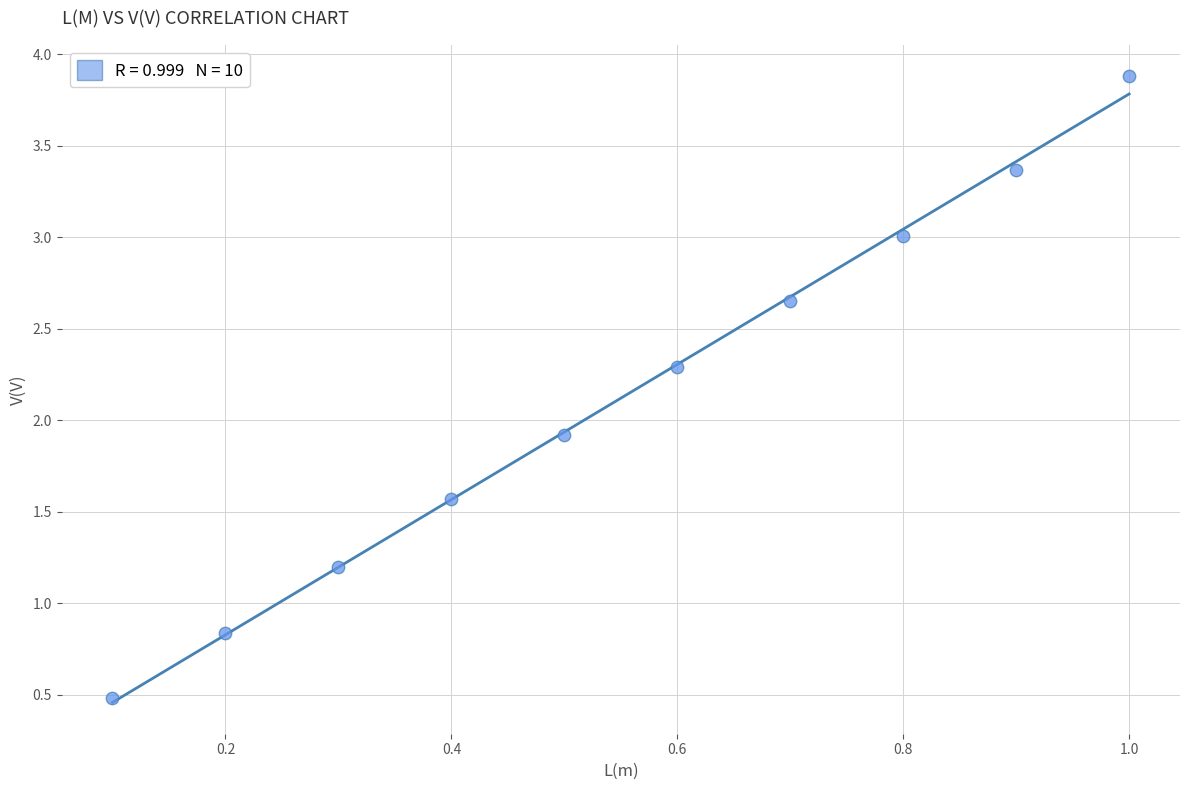

What is the range of X values (max minus min)?

0.9